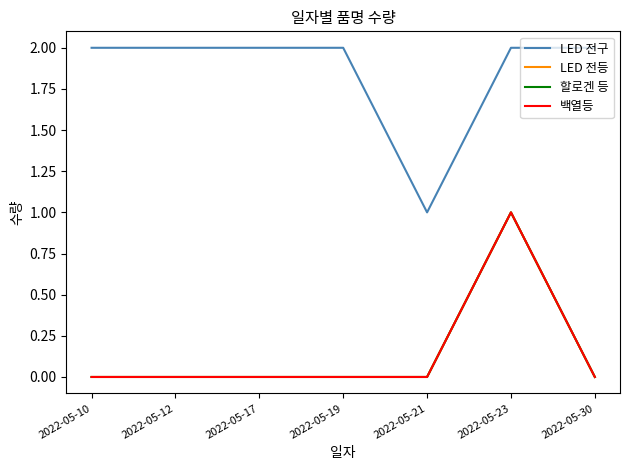

At which category is the sum across all series the highest?

2022-05-23